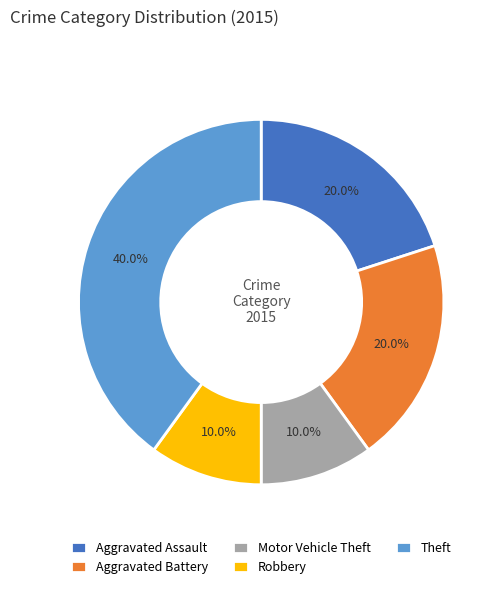

True or false: Robbery accounts for 1% of the total.

False